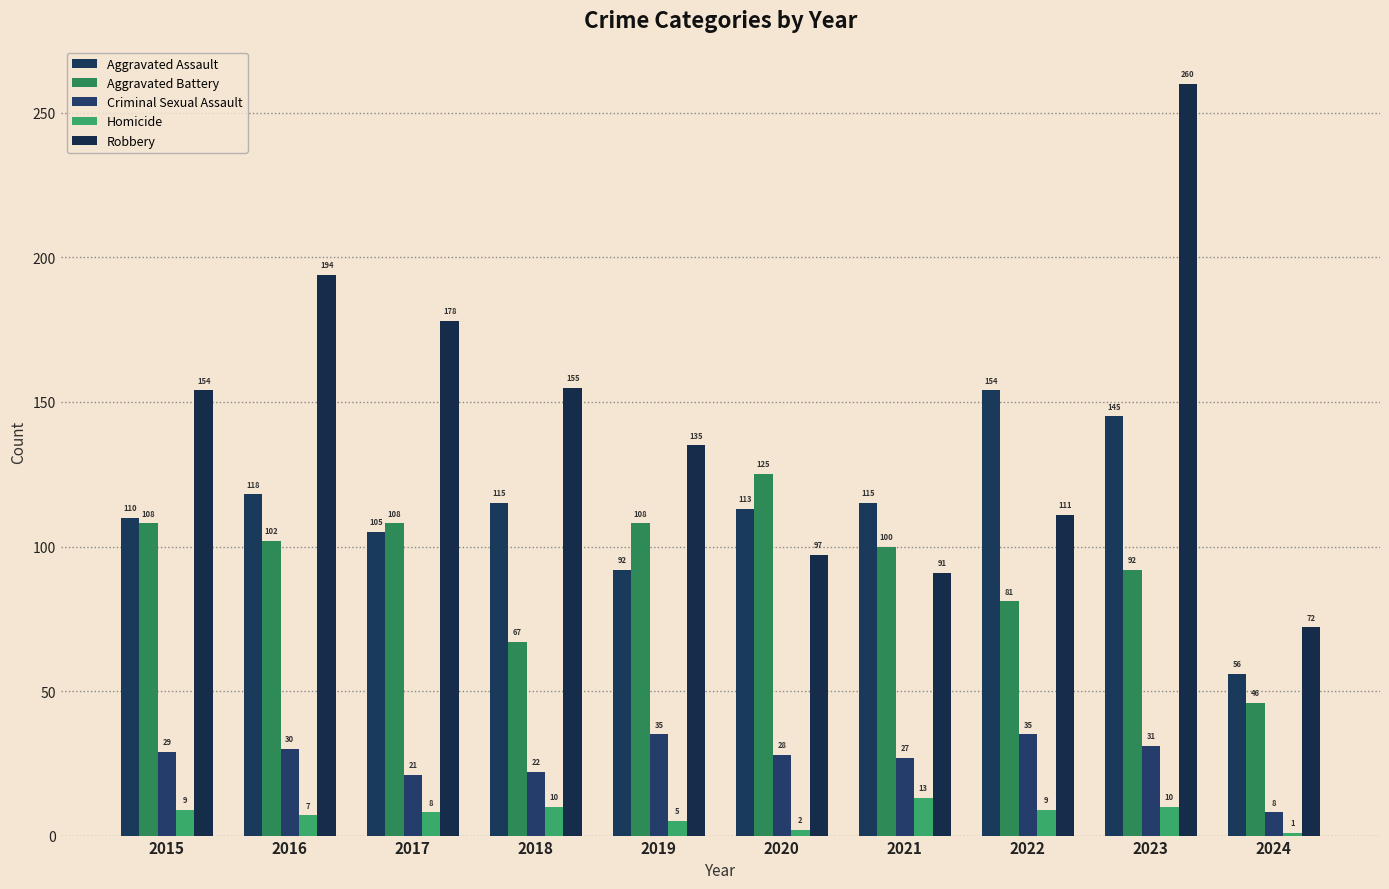

What is the highest value of the Robbery series?

260